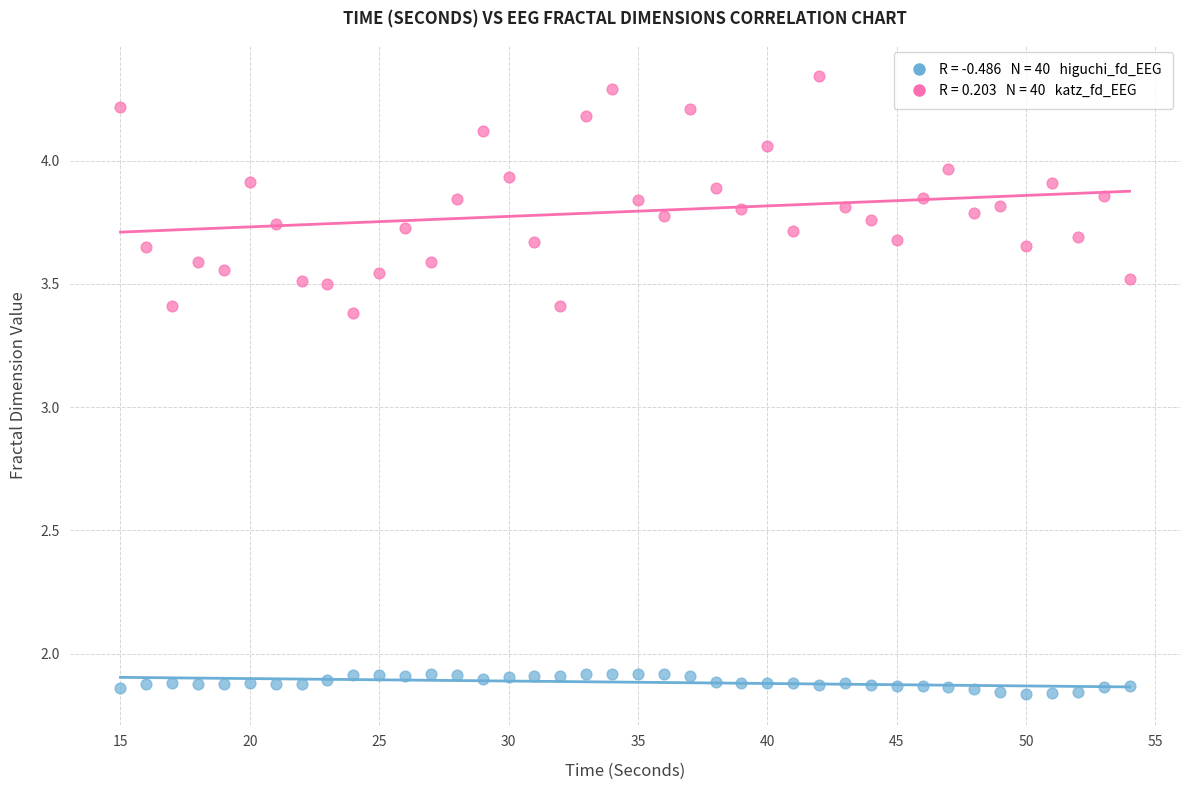

Across all data points, what is the range of X values (max minus min)?

39.0